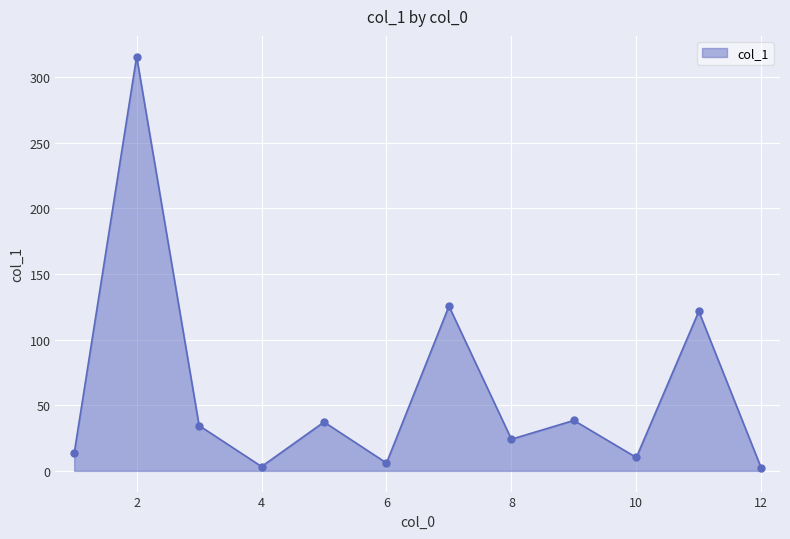

What is the maximum value shown in the chart?

315.4